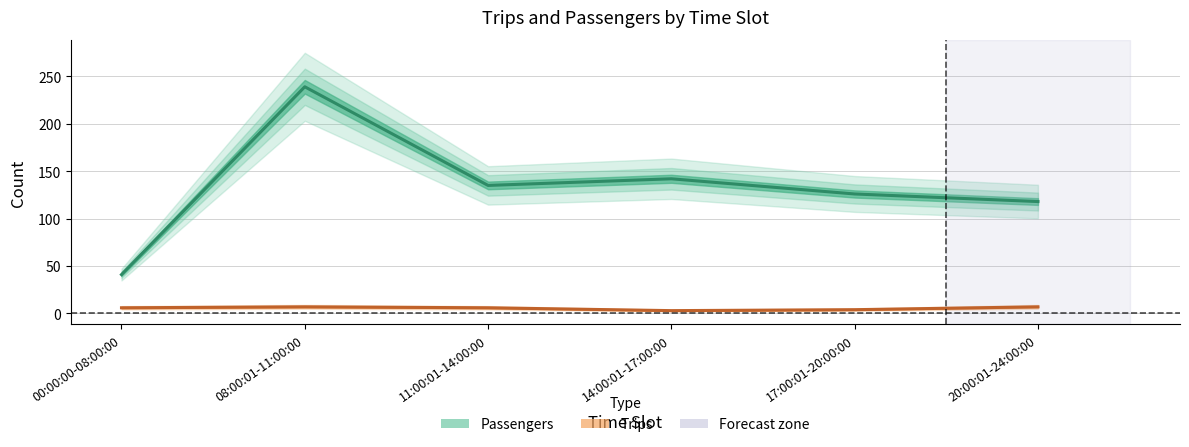

Which series has the widest spread of values?

Passengers